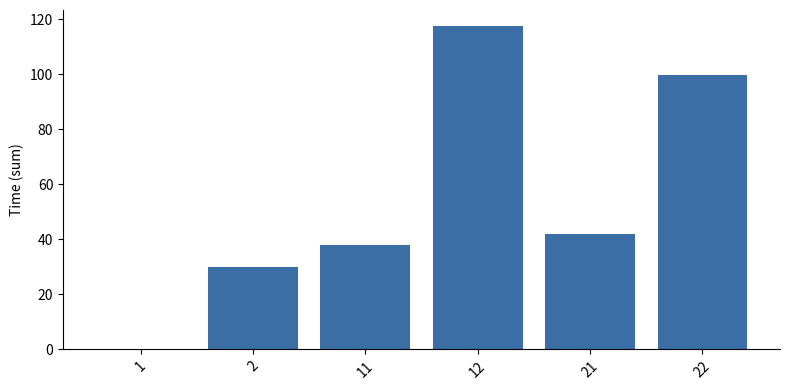

What is the greatest value displayed?

117.4